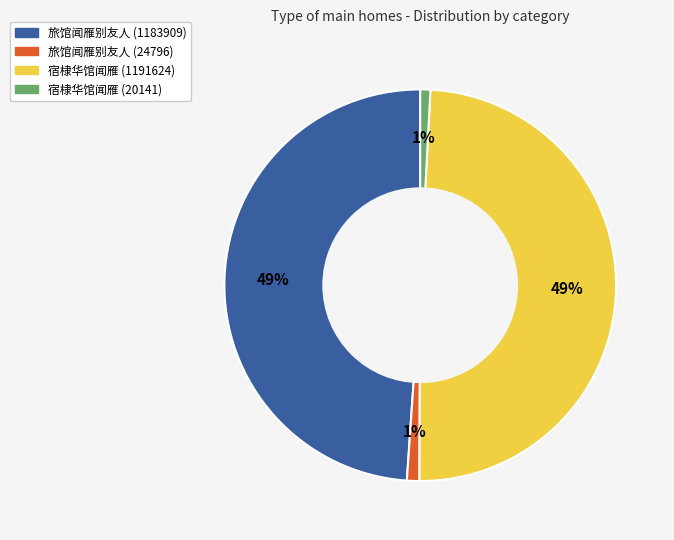

The 旅馆闻雁别友人 (1183909) slice represents 36% of the pie. True or false?

False